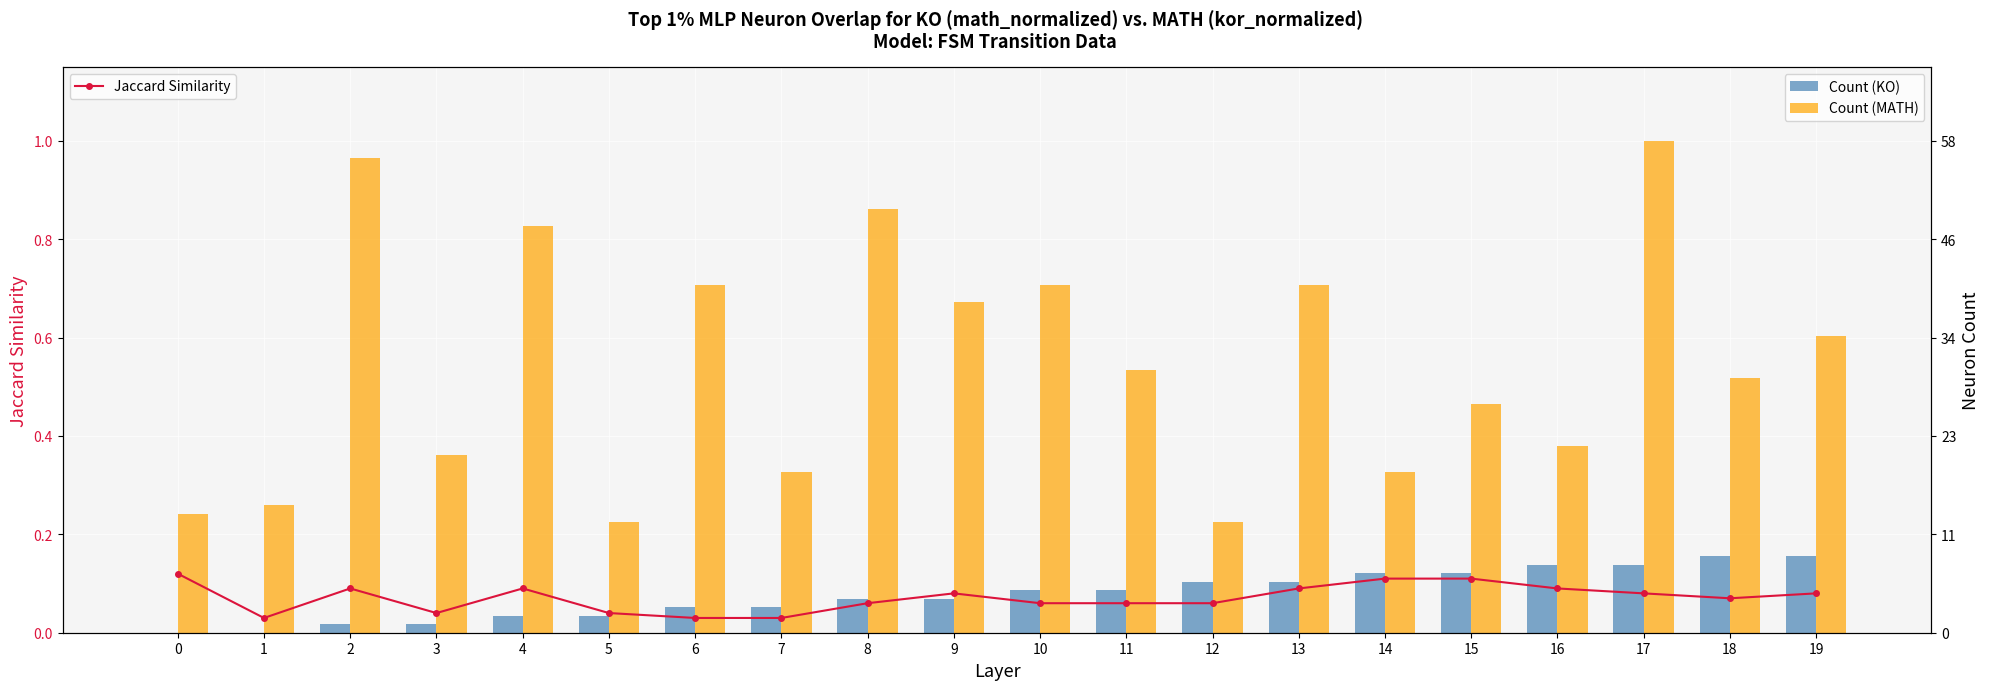

What is the greatest value displayed?

58.0